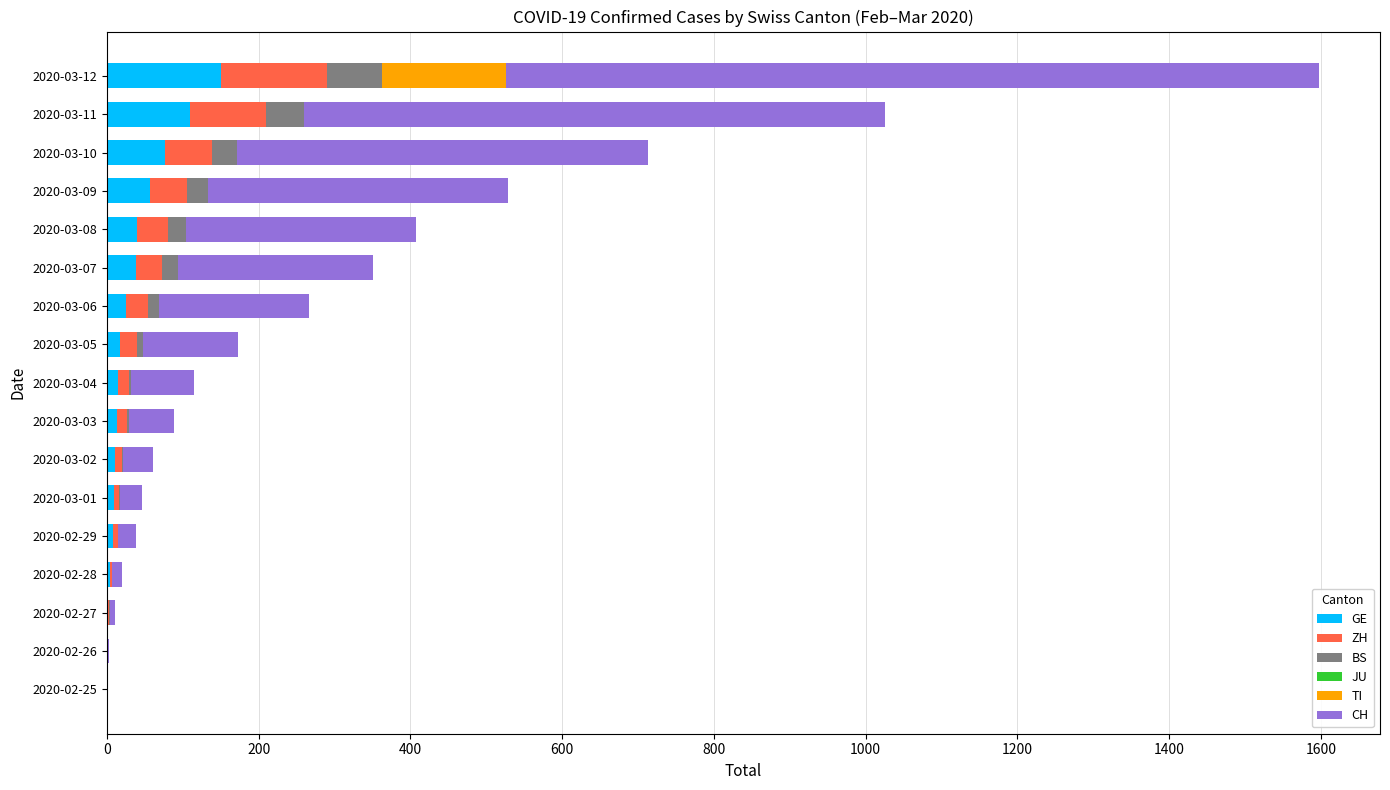

At which category is the sum across all series the highest?

2020-03-12